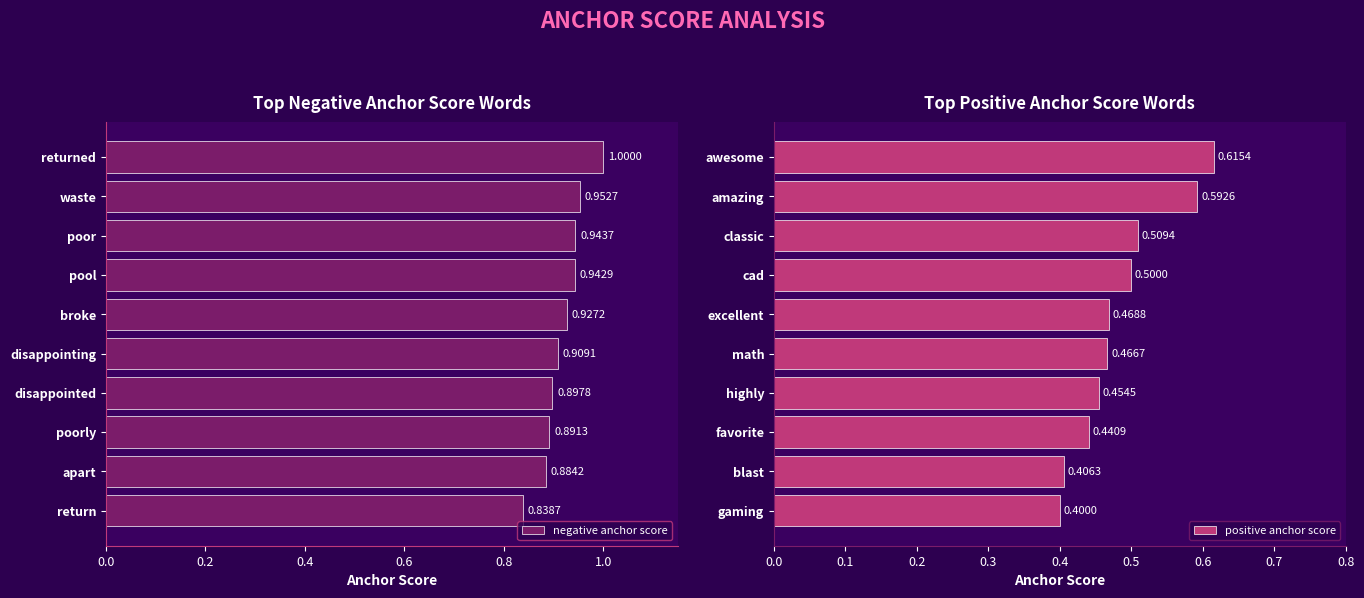

Where is negative anchor score nearest to the value 0?

return